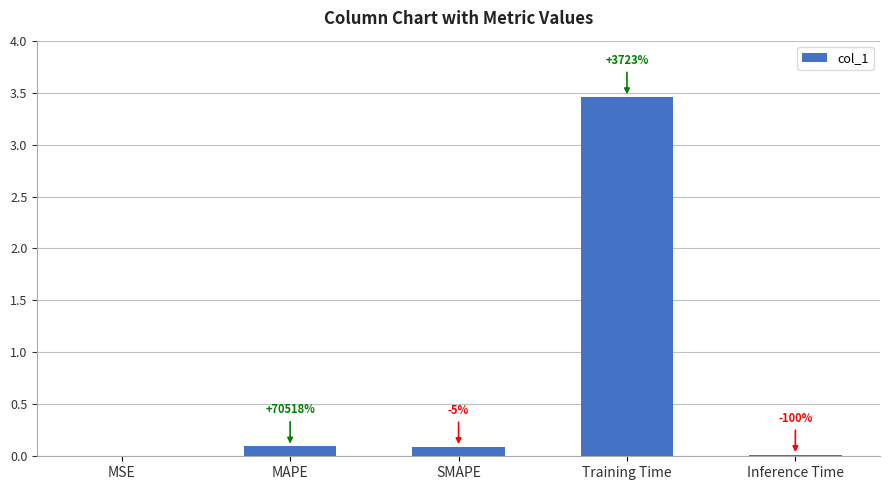

What is the maximum value shown in the chart?

3.5